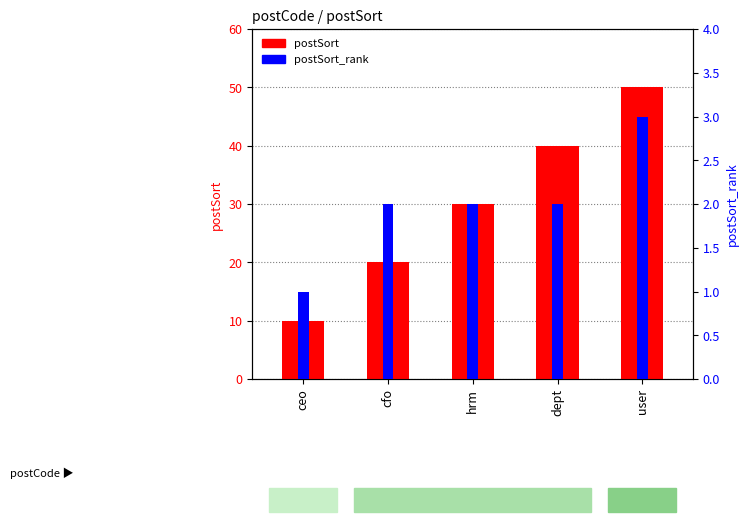

Which category has the lowest value across all series?

ceo